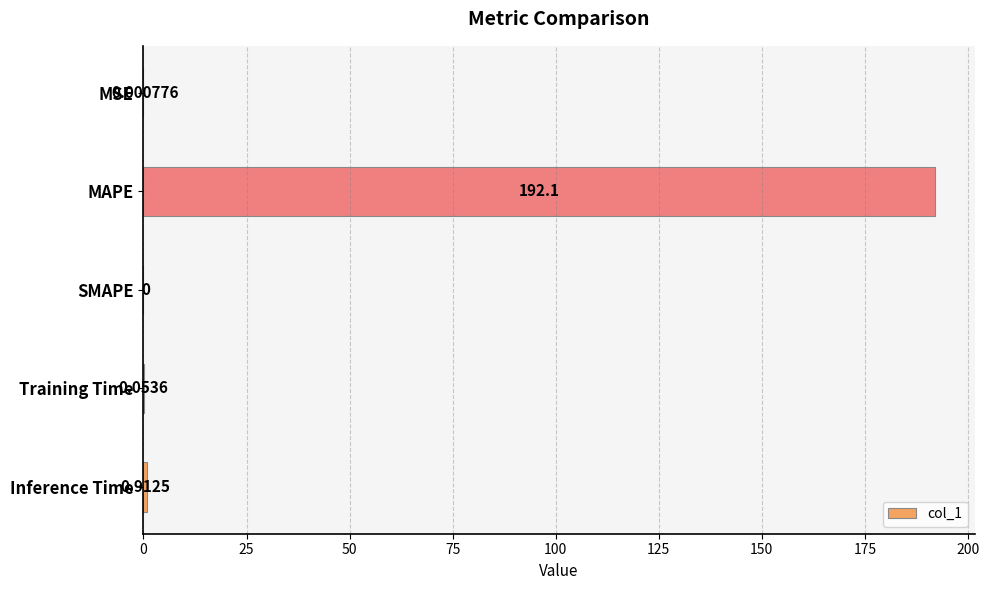

Which label corresponds to the largest value in the chart?

MAPE